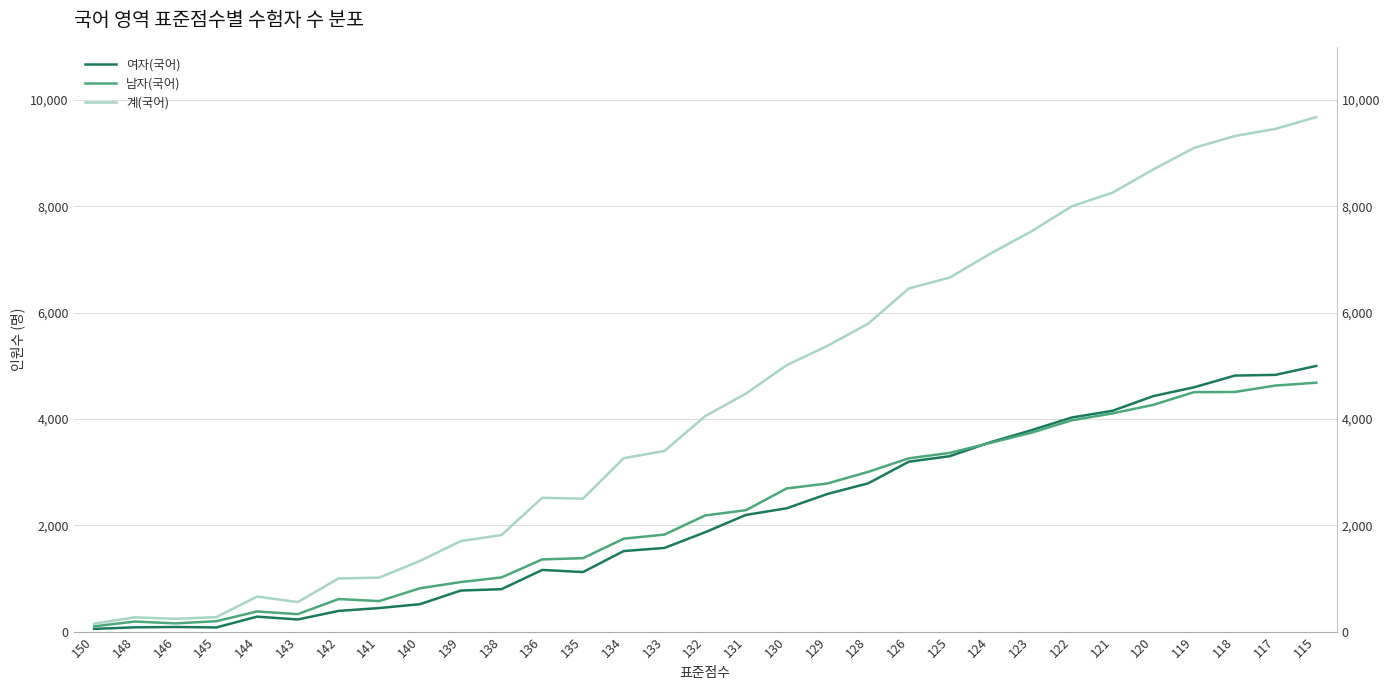

What are all the series names shown in the legend?

여자(국어), 남자(국어), 계(국어)